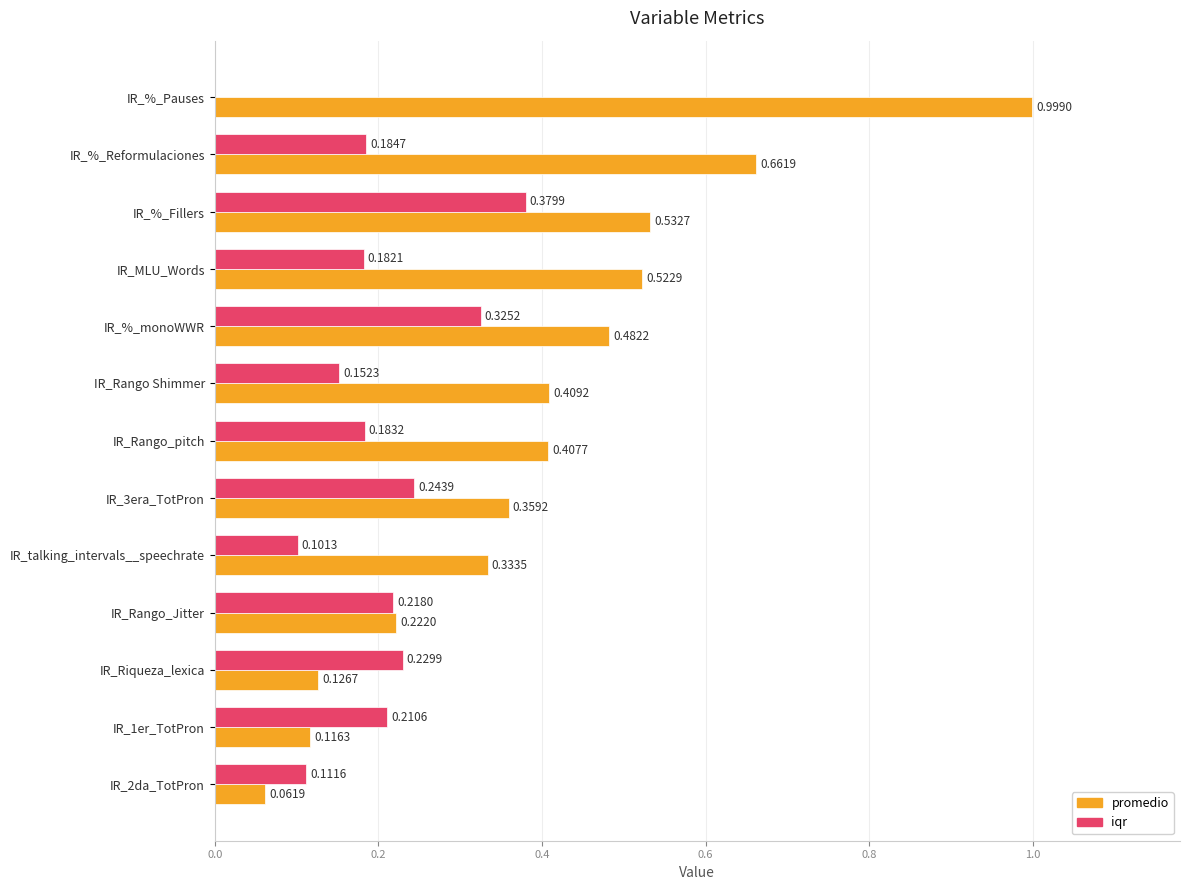

Which category has the highest value in the iqr series?

IR_%_Fillers